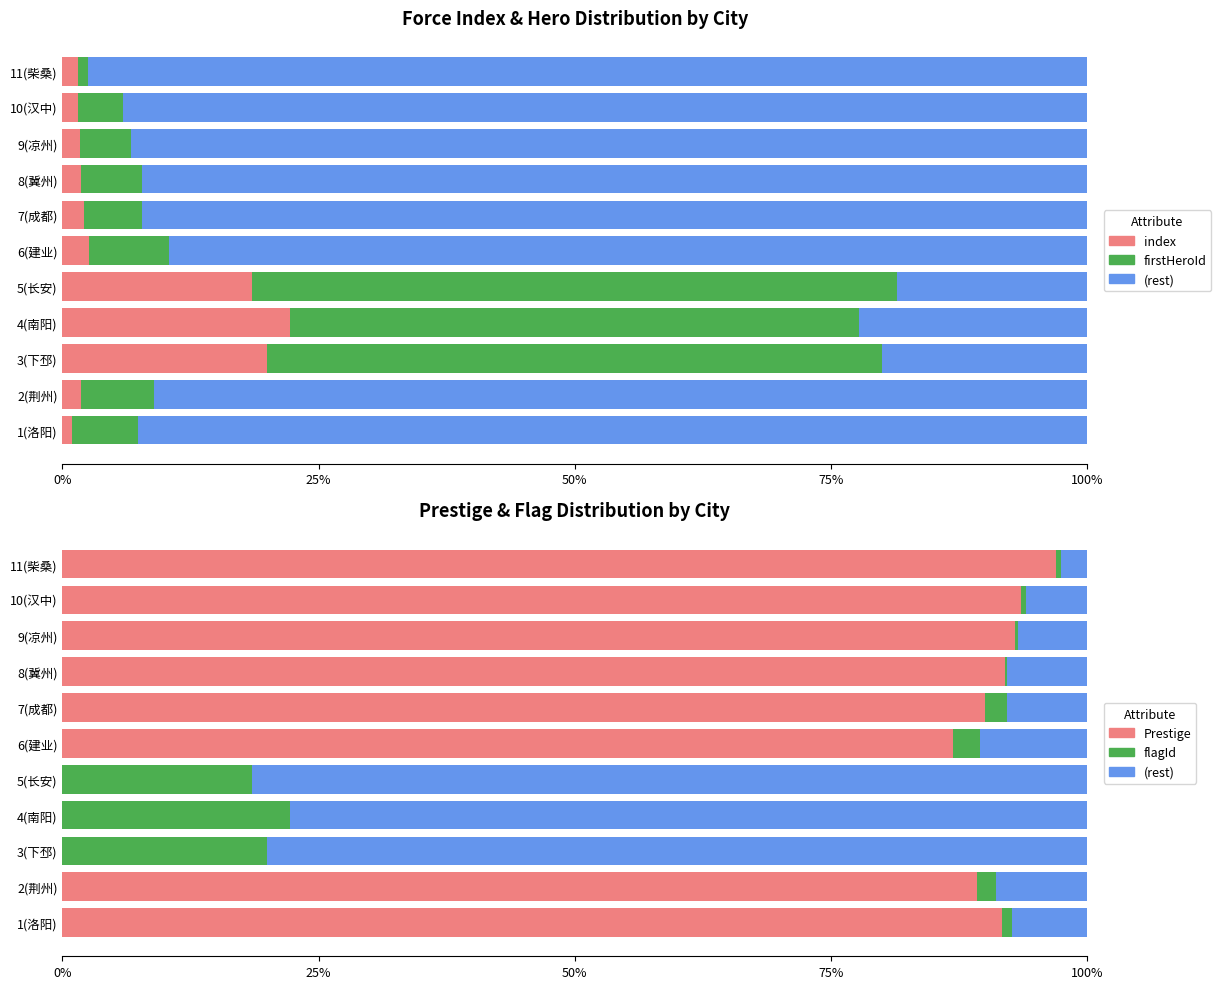

True or false: (rest) has a value of 8.9 at 2(荆州).

True